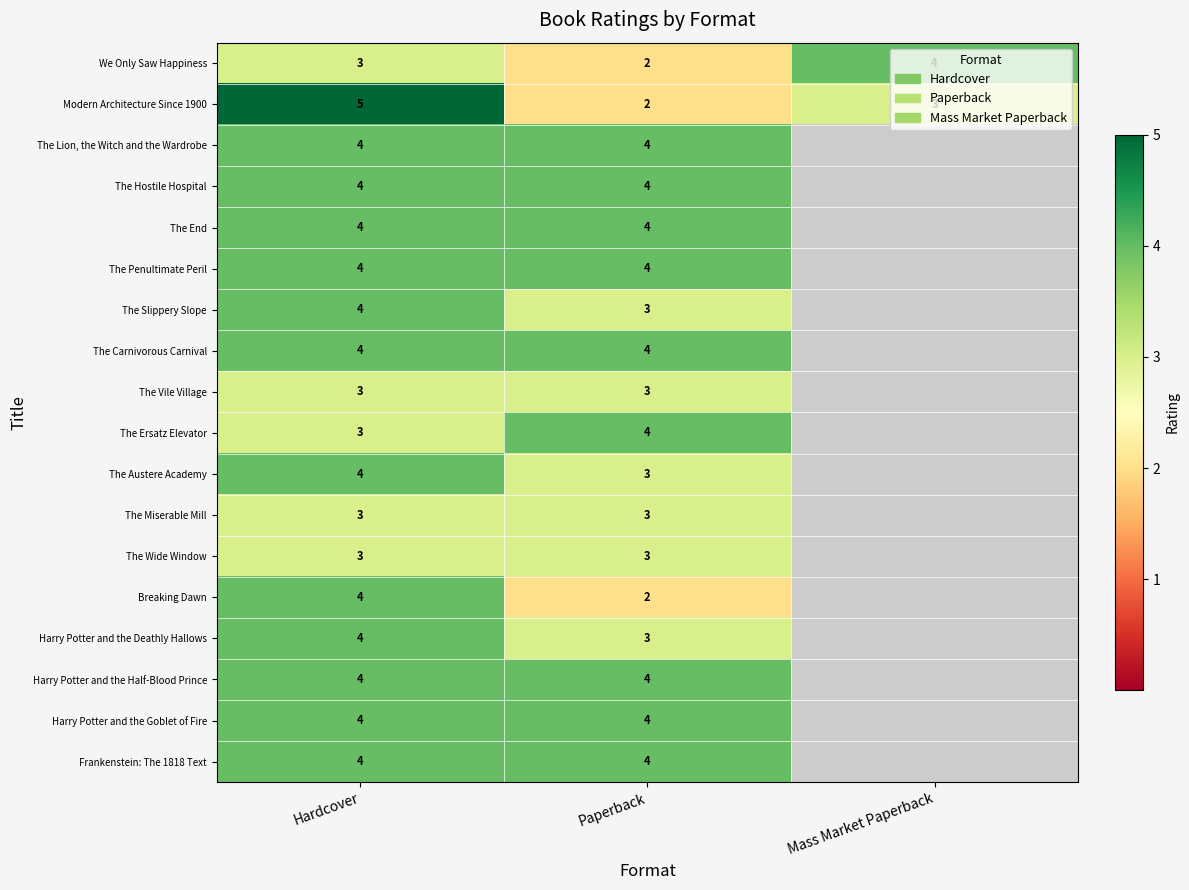

The Frankenstein: The 1818 Text series shows 6 at Paperback. True or false?

False